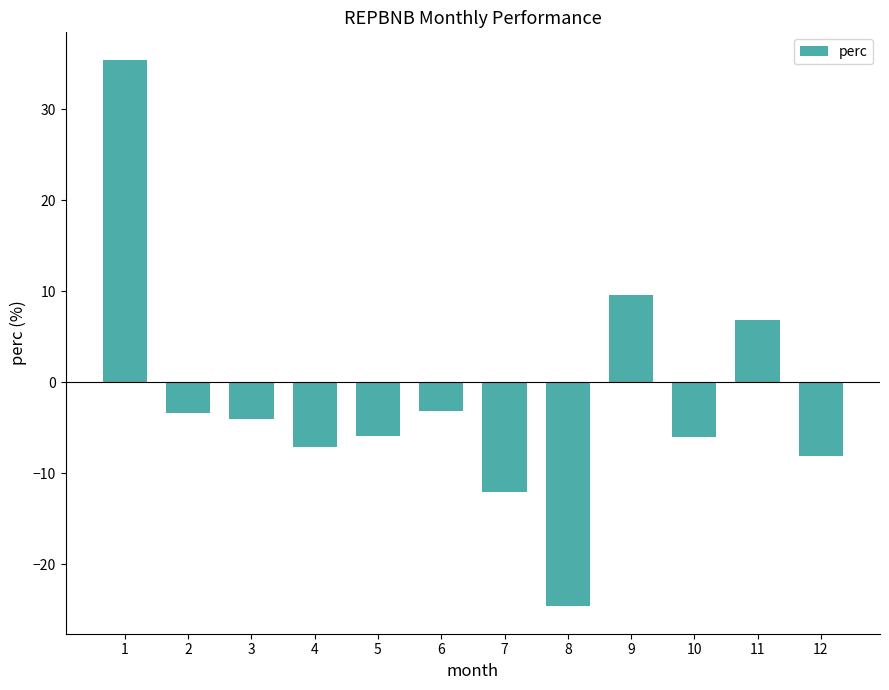

Where does the data first go above -4?

1